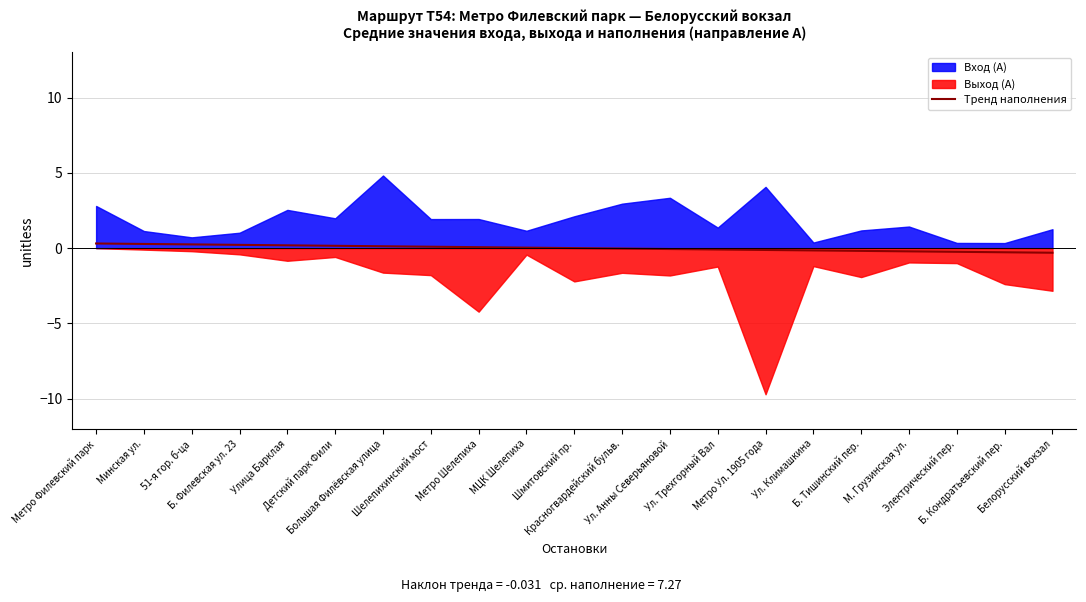

Does the chart have visible grid lines?

Yes